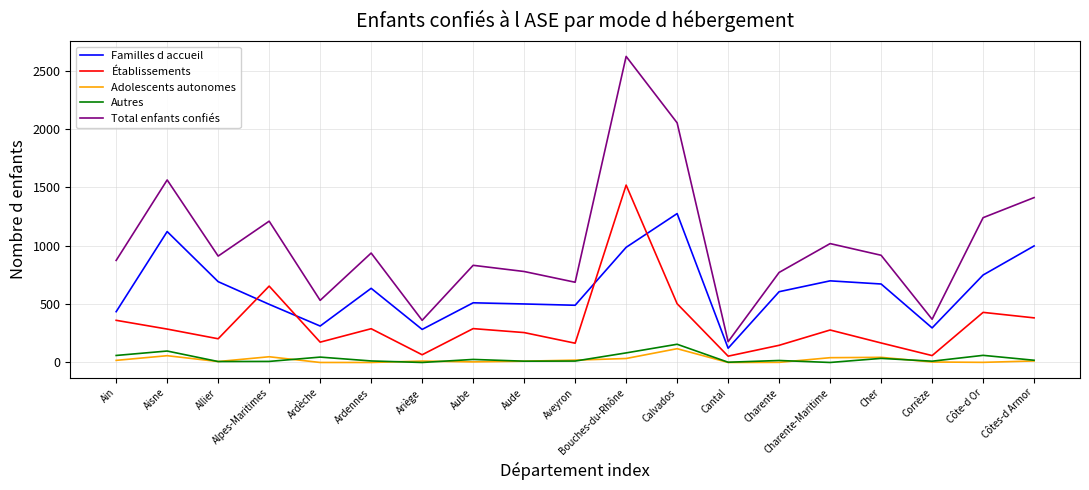

How many interior local valleys does the Établissements series have?

6